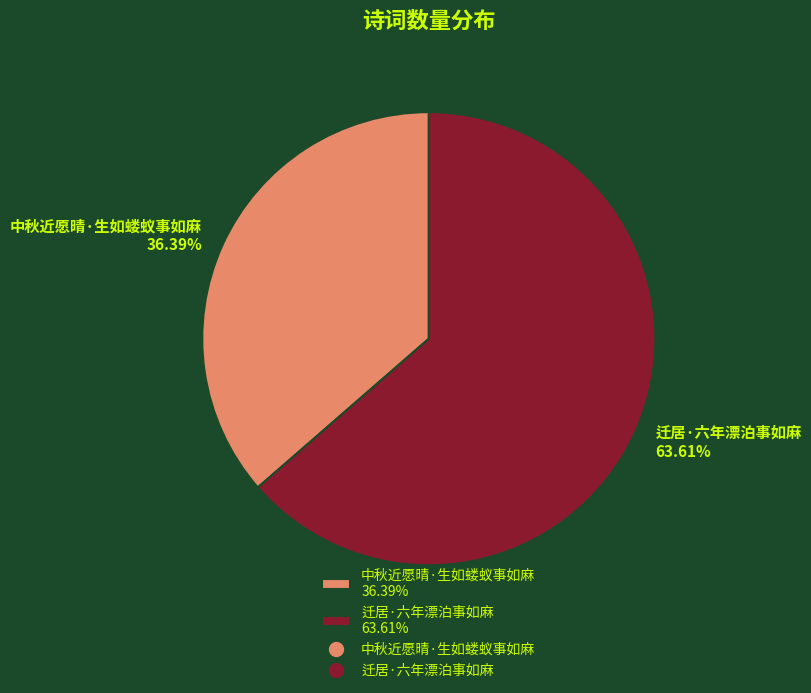

Approximately how many times larger is the value at 迁居·六年漂泊事如麻 compared to 中秋近愿晴·生如蝼蚁事如麻?

1.7